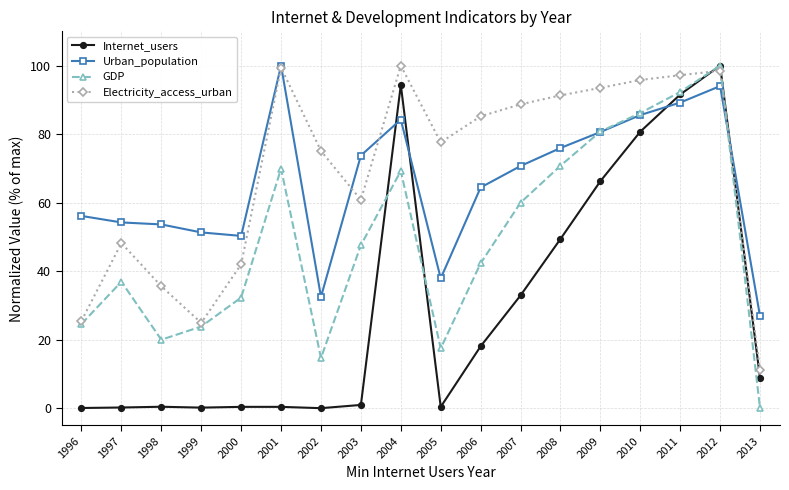

What is the difference between the second highest and minimum values in the Internet_users series?

94.4